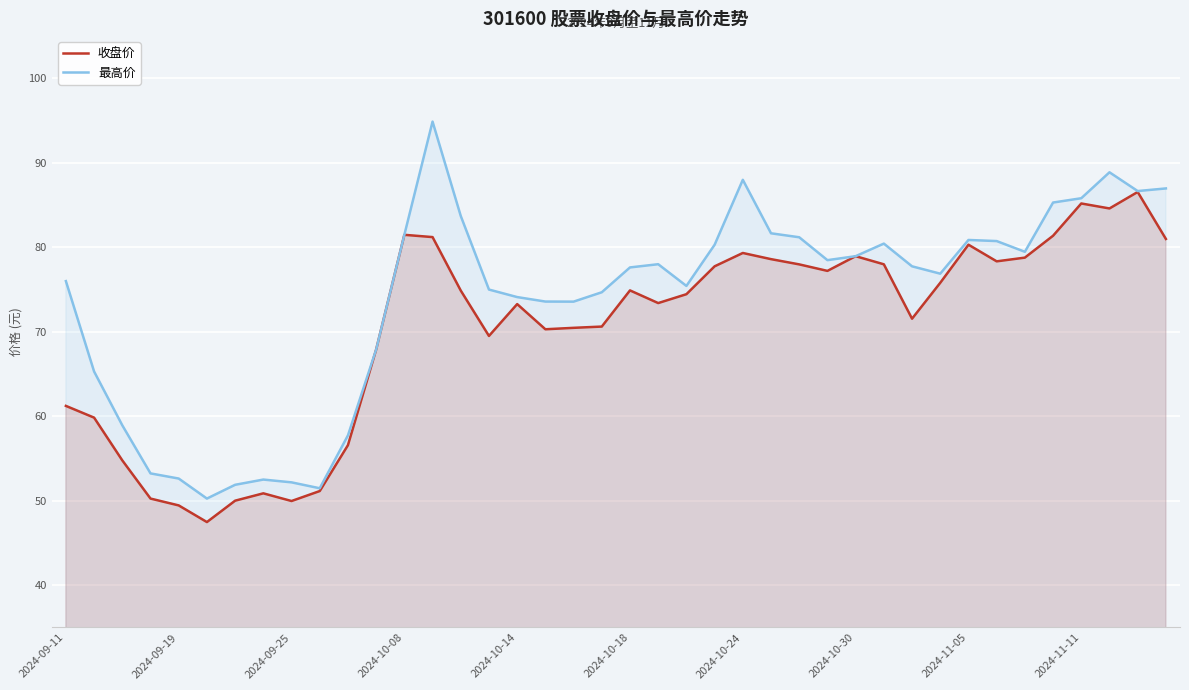

True or false: 最高价 has more than 2 points higher than both neighbors.

True